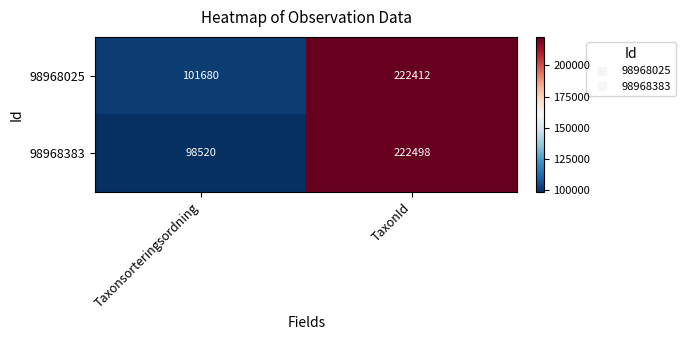

Rank the series by their maximum value, from highest to lowest.

98968383, 98968025